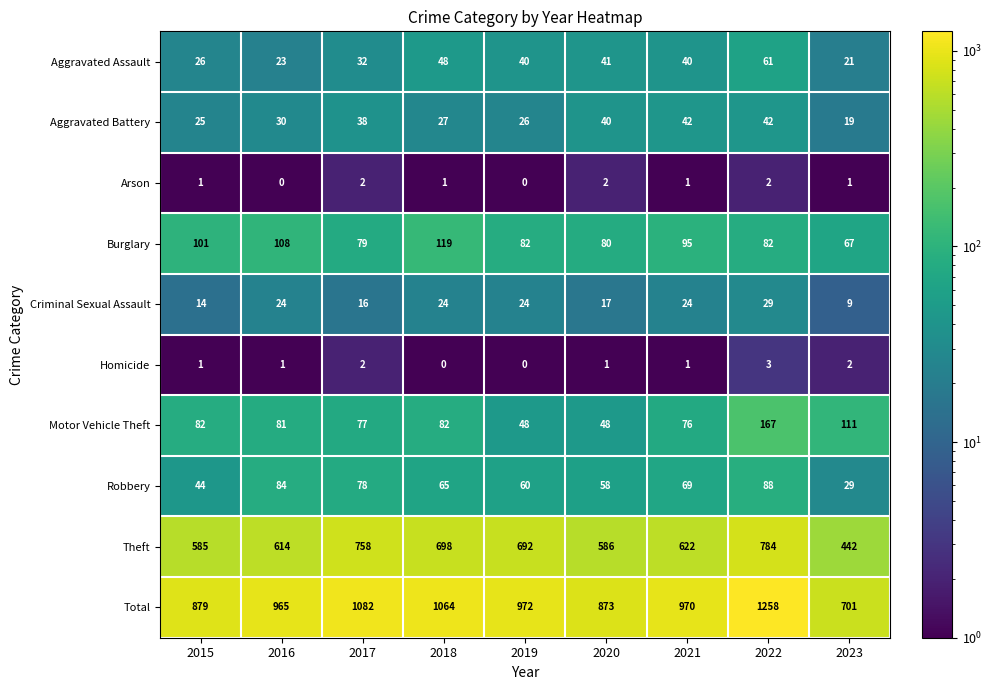

Which category has the highest value across all series?

2022